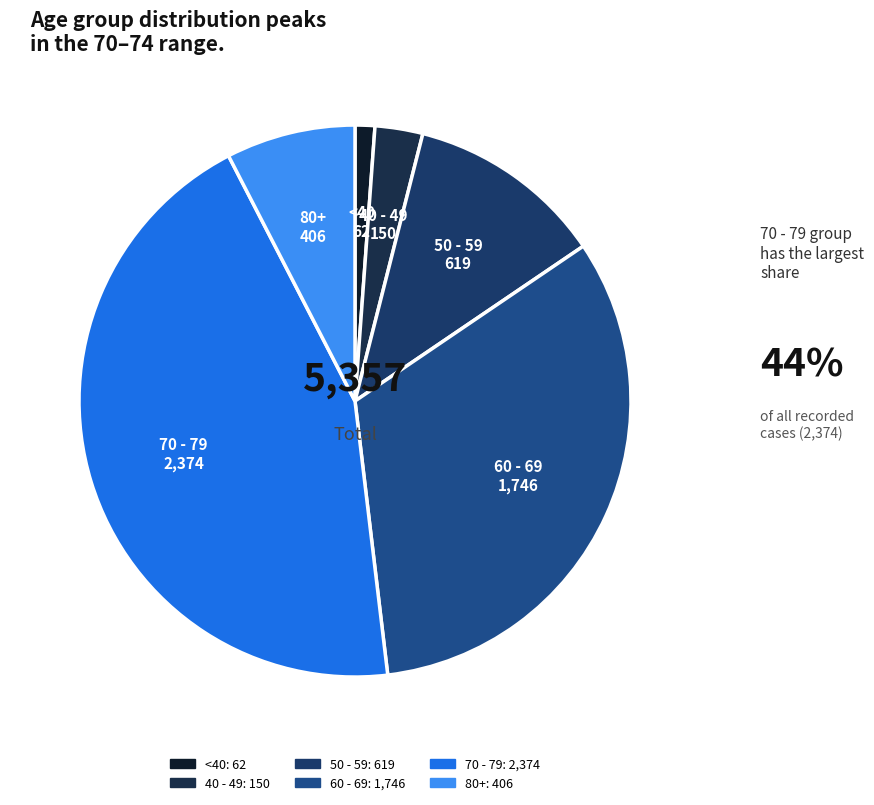

Count the number of slices in the pie.

6